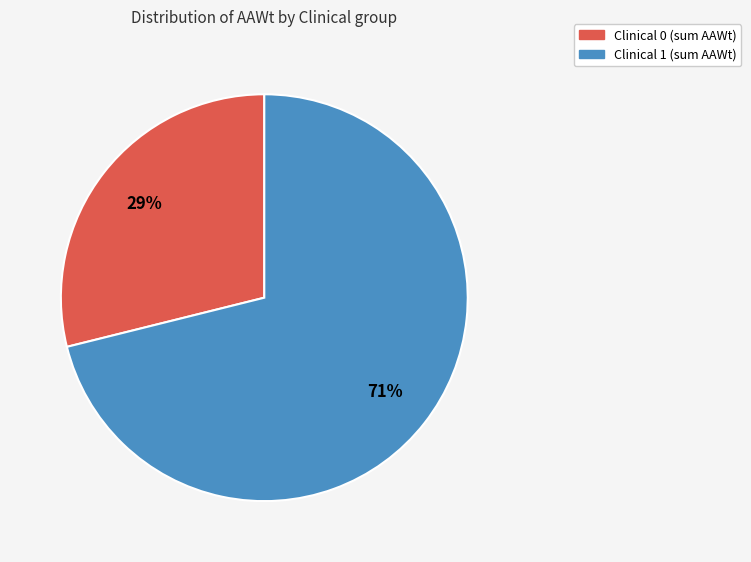

How many slices are in this pie chart?

2